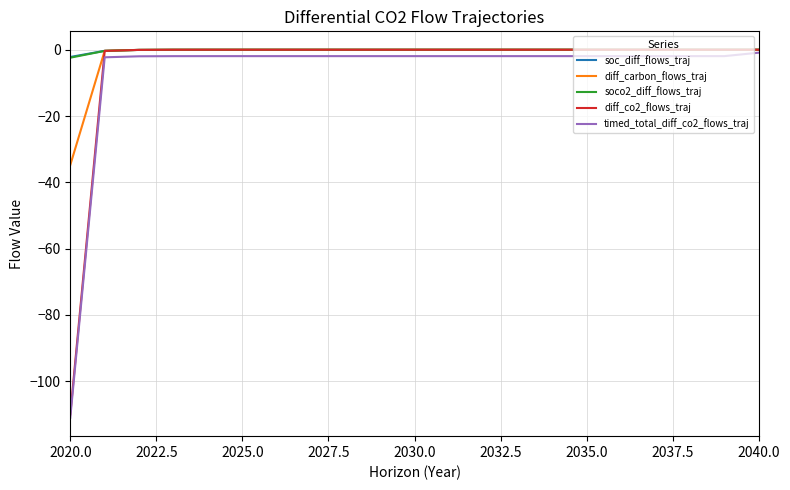

What is the lowest value of the diff_carbon_flows_traj series?

-34.8